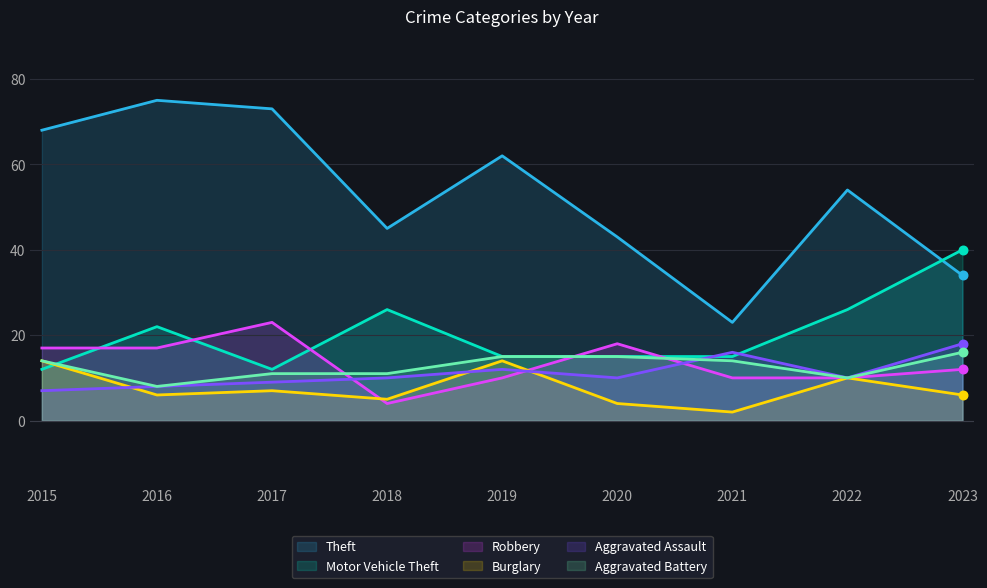

Which series contains the highest Y value?

Theft